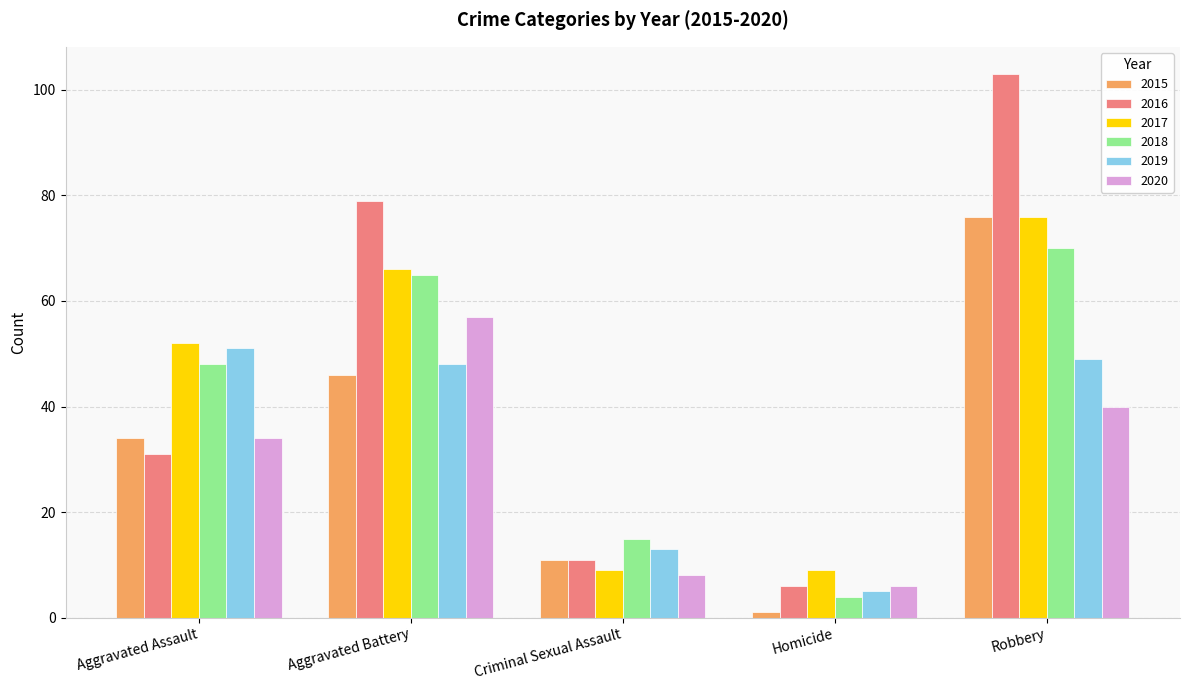

At which label is 2016 closest to 54?

Aggravated Assault